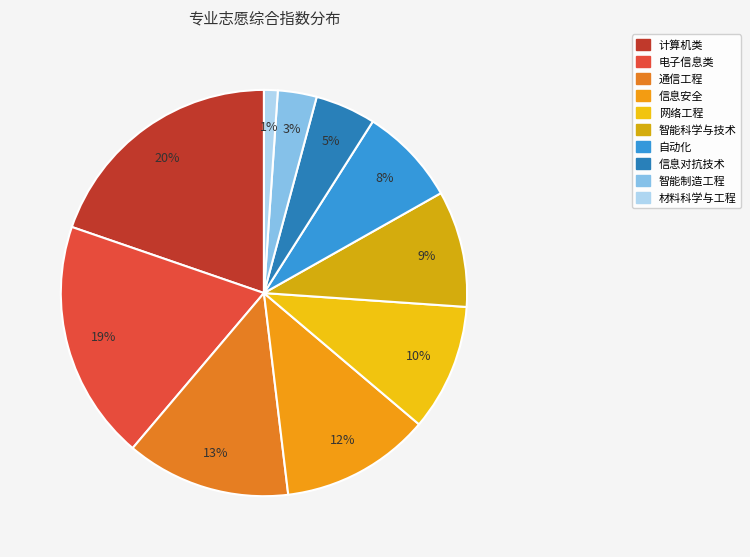

What is the smallest slice in the pie chart?

材料科学与工程